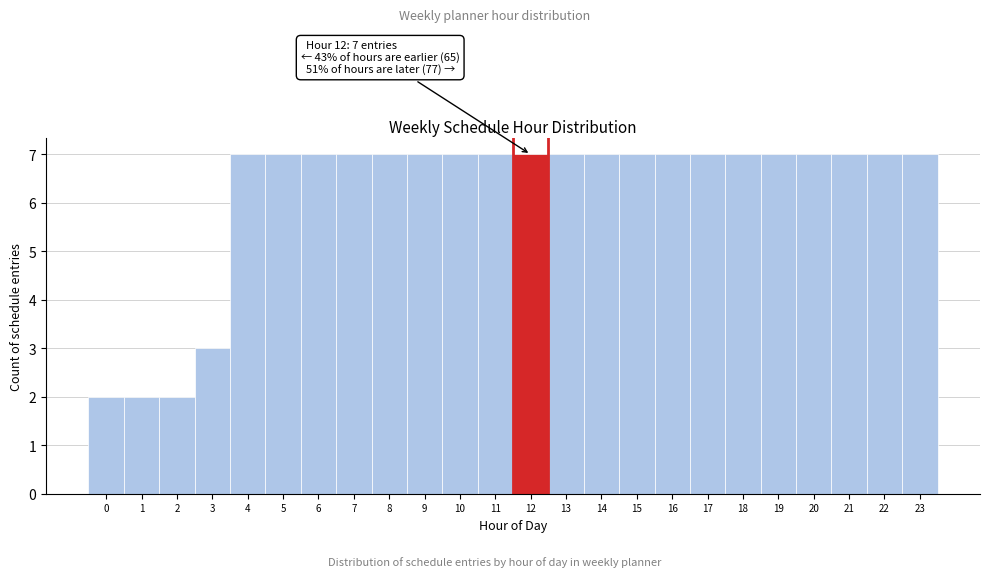

Reading left to right, what are all the values shown in this chart?

0=2	1=2	2=2	3=3	4=7	5=7	6=7	7=7	8=7	9=7	10=7	11=7	12=7	13=7	14=7	15=7	16=7	17=7	18=7	19=7	20=7	21=7	22=7	23=7